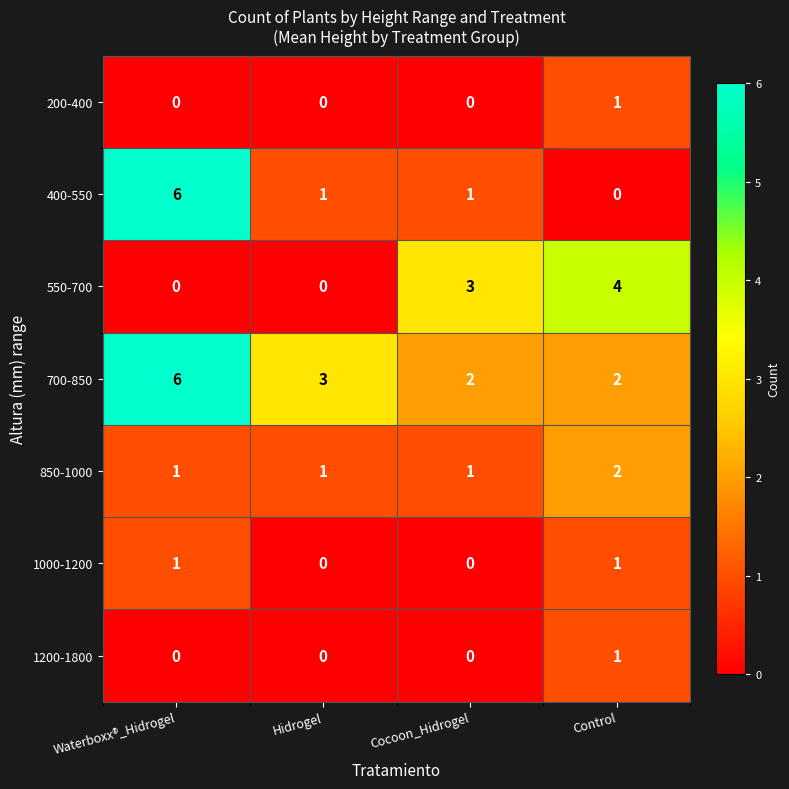

What is the difference between the maximum and minimum values in the 400-550 series?

6